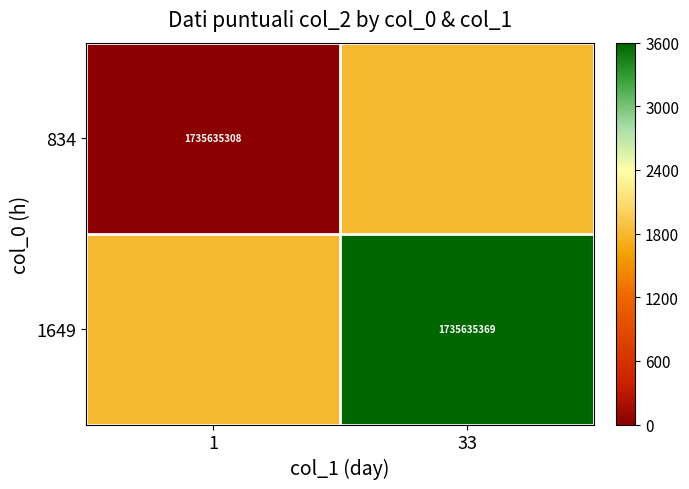

What is the spread (max minus min) of values at 33?

1800.0